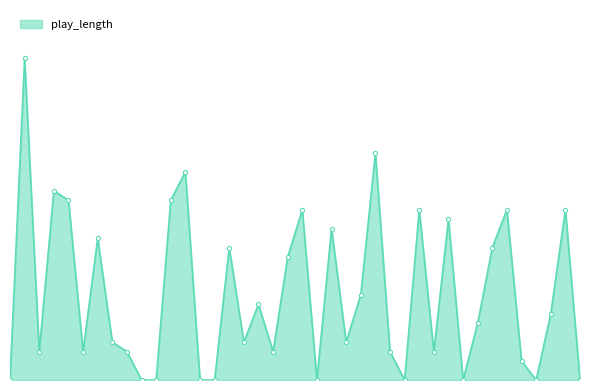

True or false: the data has more than 0 interior local peaks.

True